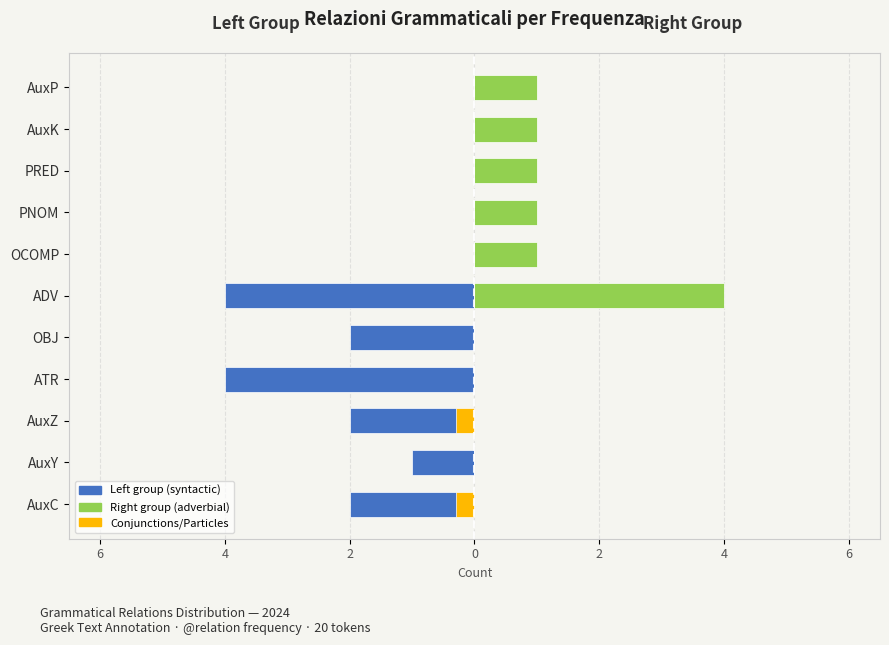

Which series has the largest range (max minus min)?

Left group (syntactic)